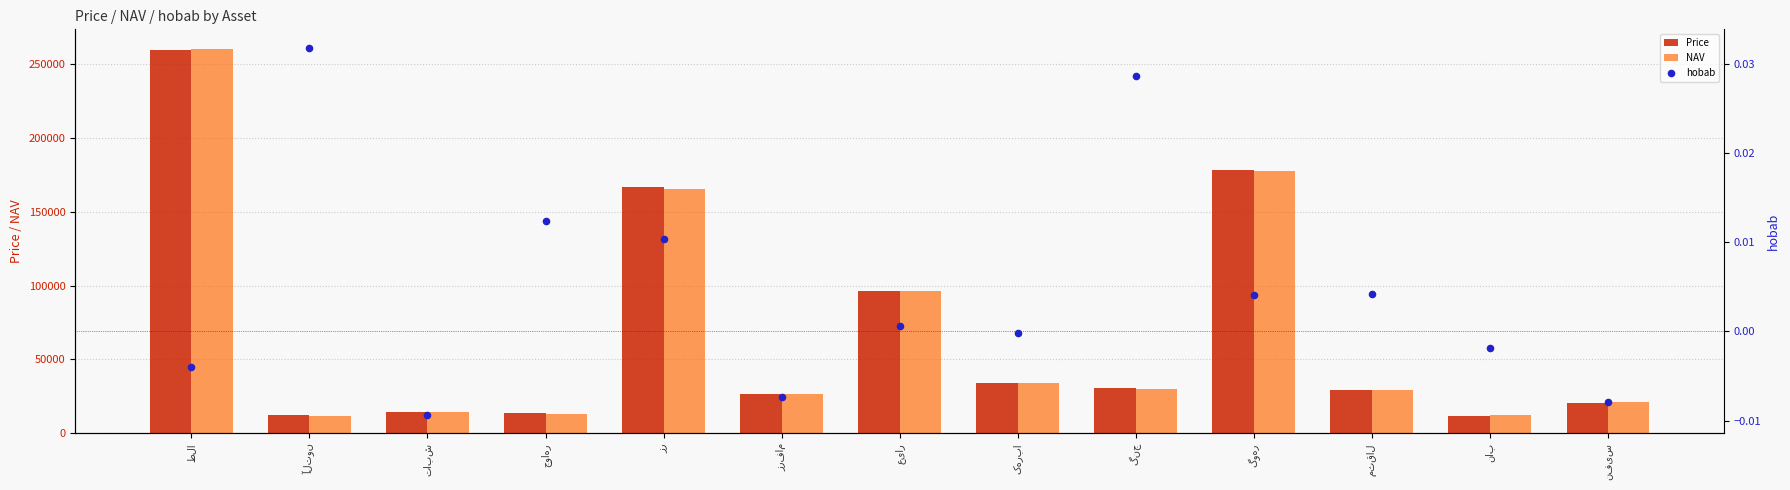

At how many categories does at least one series exceed 52863?

4